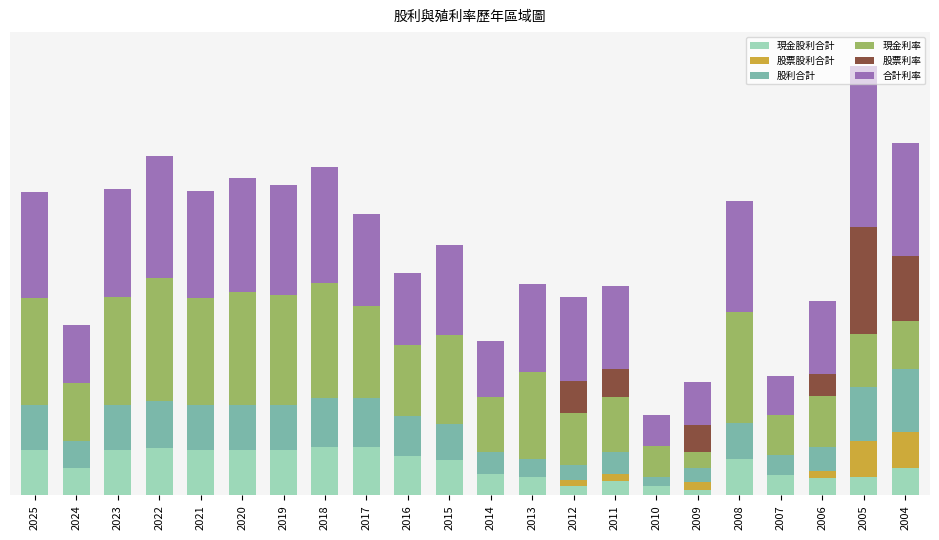

Between 2011 and 2007, which series saw the biggest shift?

合計利率